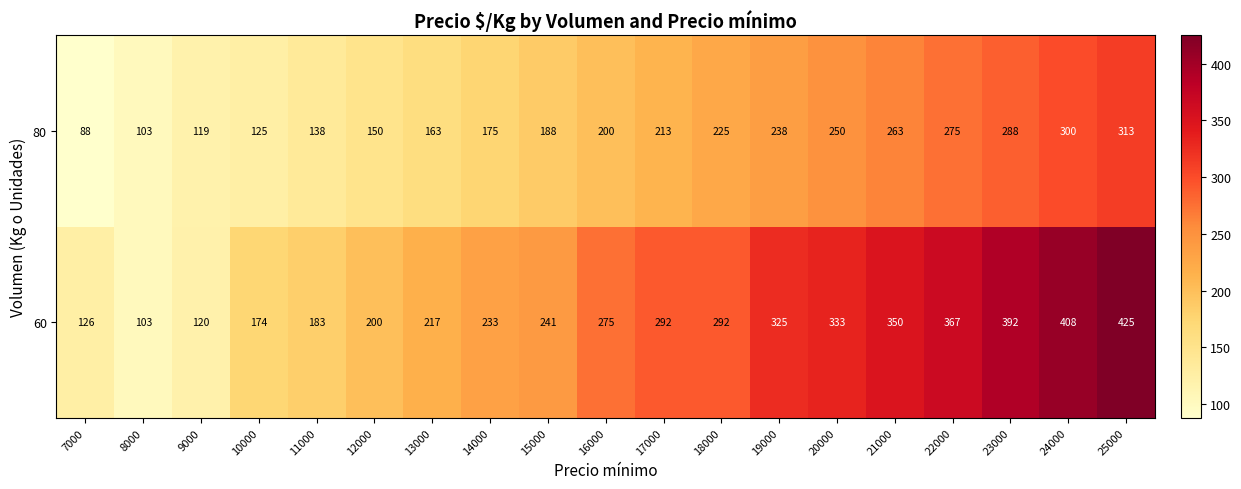

What is the approximate value of 80 at 14000, to the nearest 10?

180